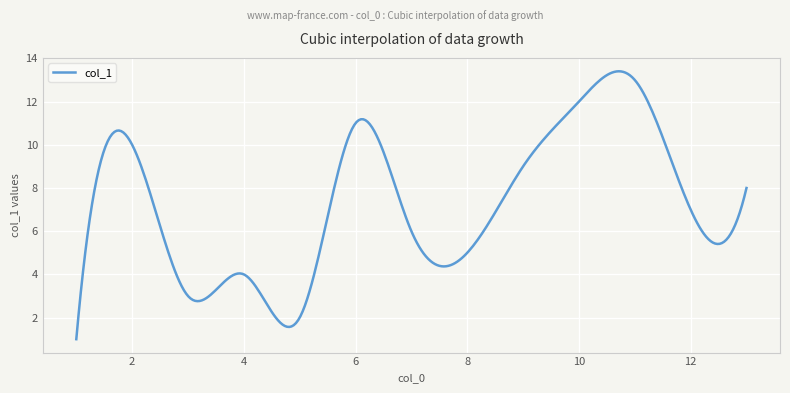

What is the minimum value shown in the chart?

1.0